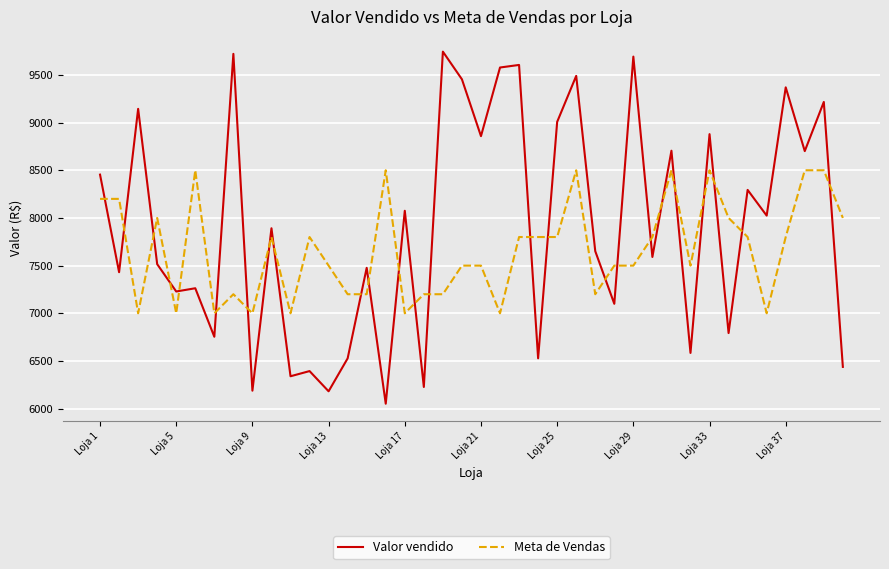

List the series in order of their peak value, lowest first.

Meta de Vendas, Valor vendido